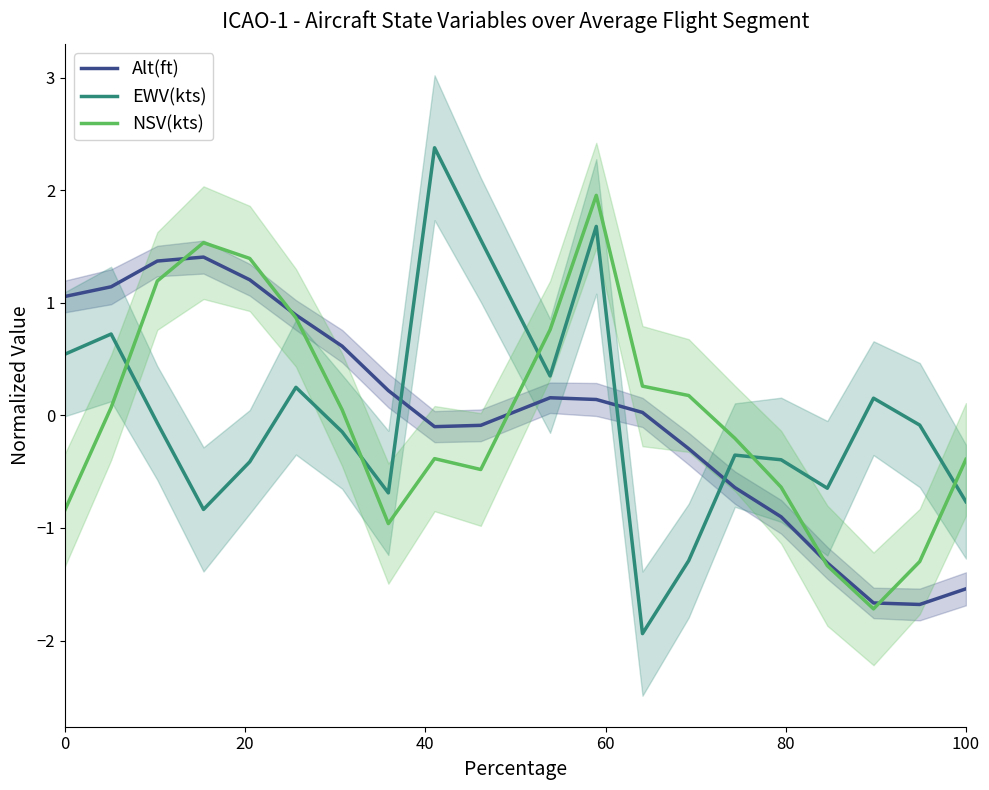

What is the maximum value for Alt(ft)?

1.4